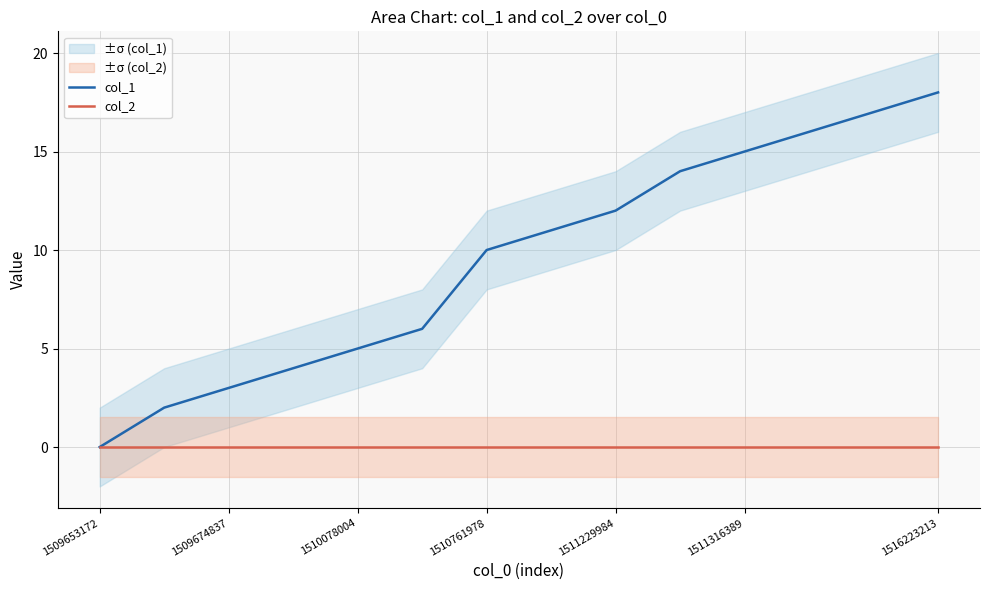

True or false: col_1 has a value of 9 at 1516223213.

False